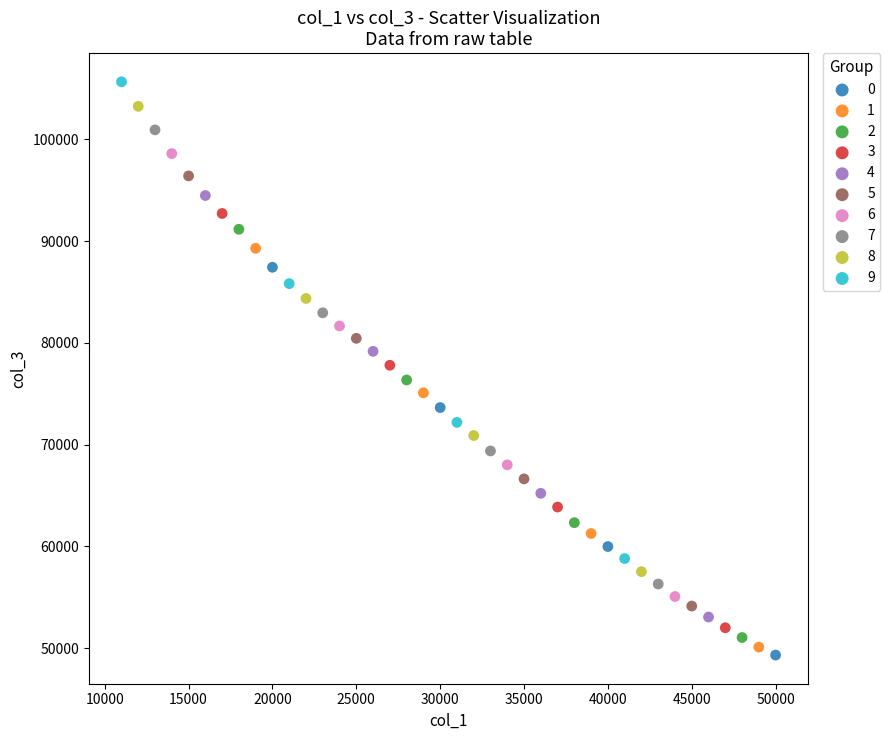

What are all the series names shown in the legend?

0, 1, 2, 3, 4, 5, 6, 7, 8, 9